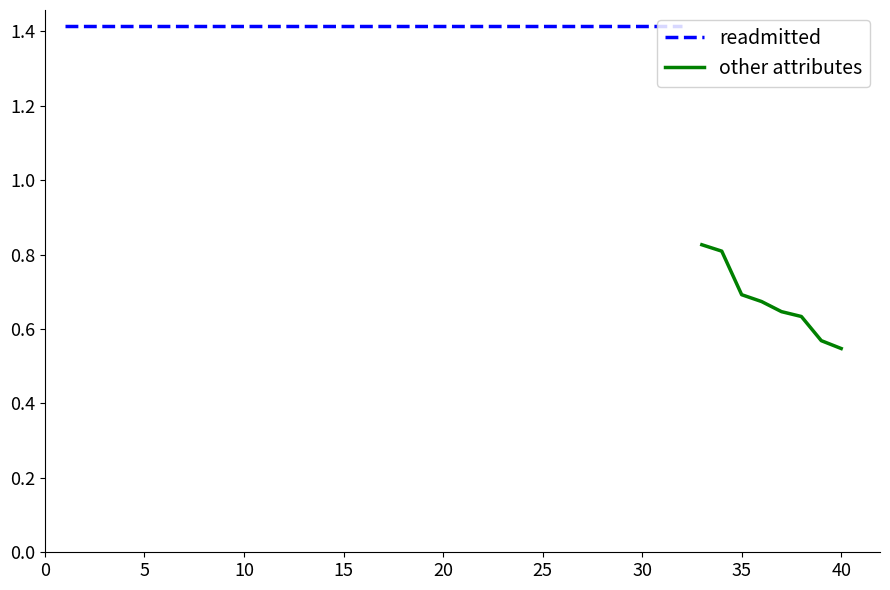

Which has a higher value, 13 or 12?

13